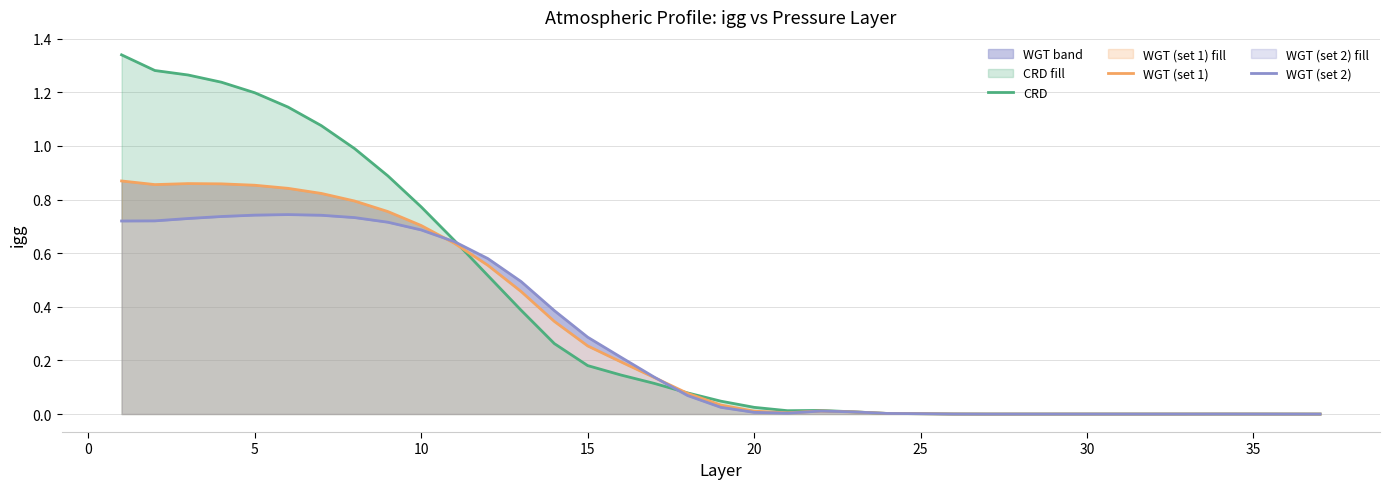

List the series in order of their peak value, lowest first.

WGT (set 2), WGT (set 1), CRD